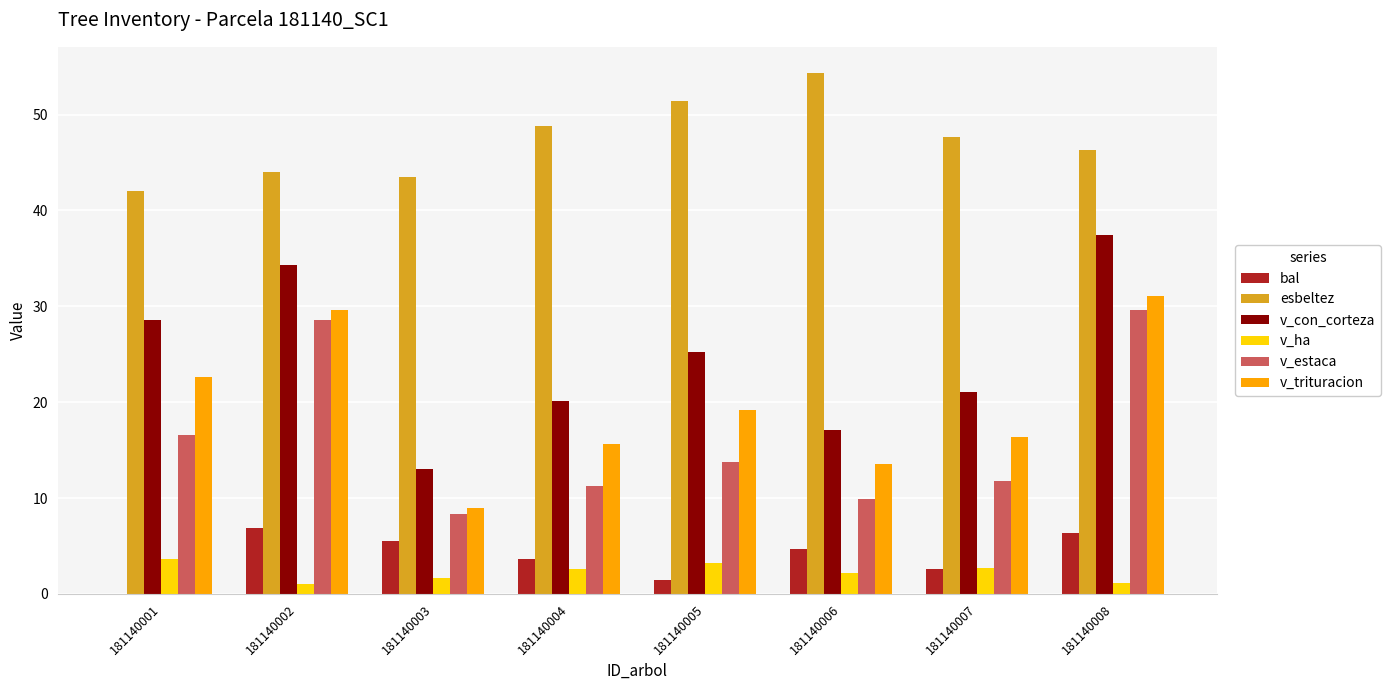

The value of v_trituracion at 181140003 is 13.4. True or false?

False